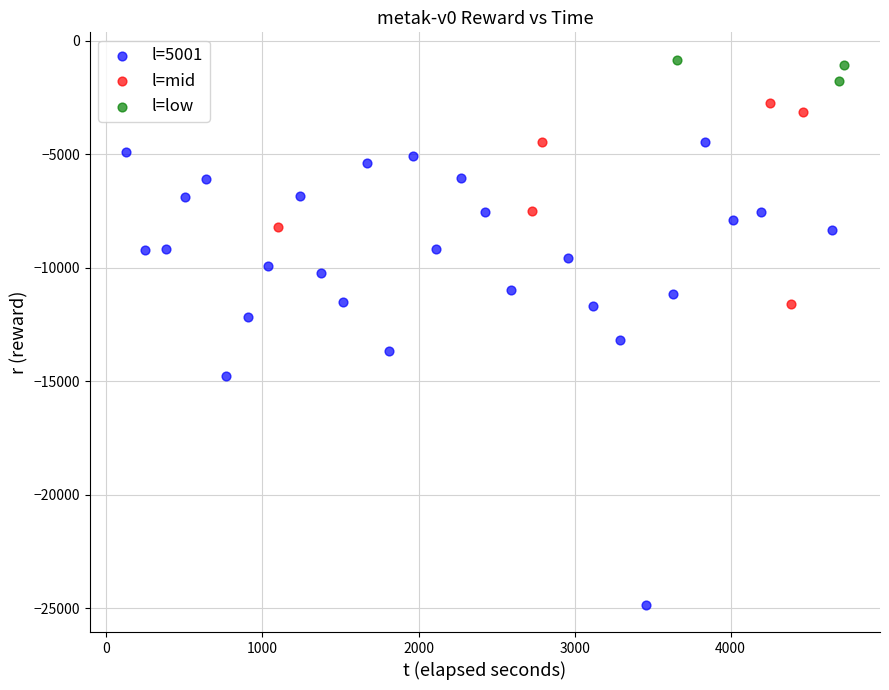

Which series reaches the minimum Y coordinate?

l=5001